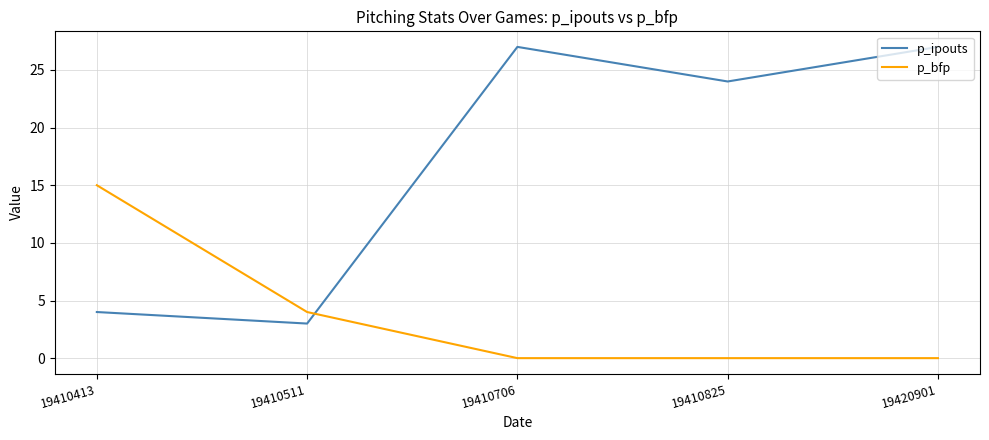

At 19420901, list the series in order from smallest to largest.

p_bfp, p_ipouts